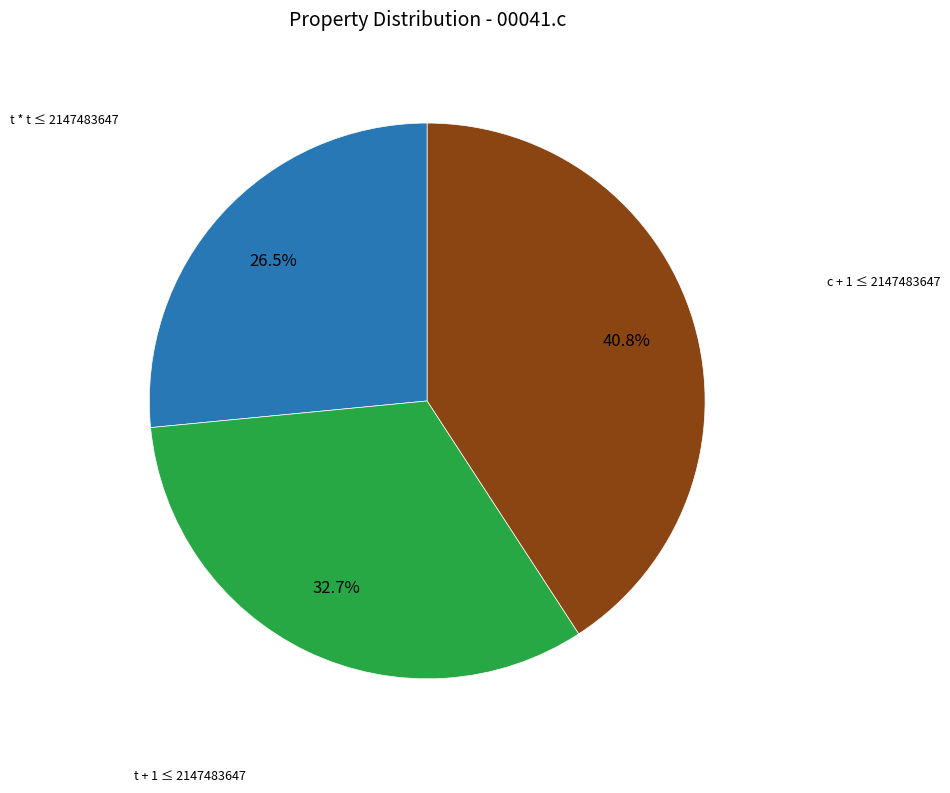

Is there a majority slice in this chart?

No